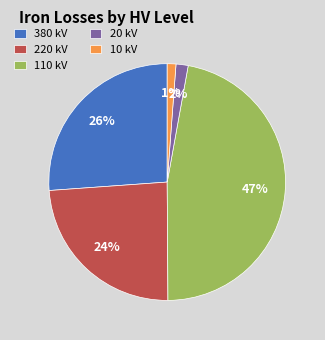

Which category has the biggest portion of the pie?

110 kV